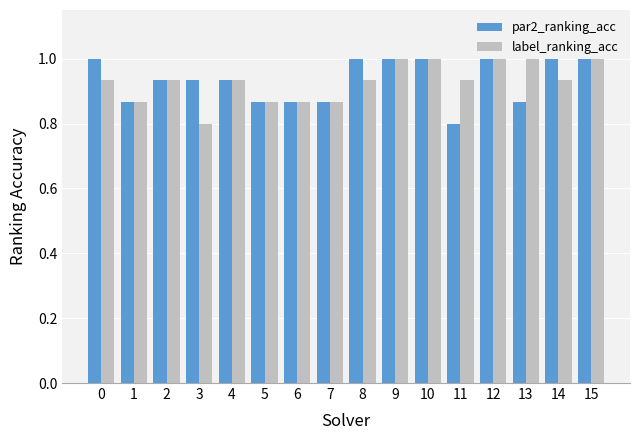

What is the greatest value displayed?

1.0